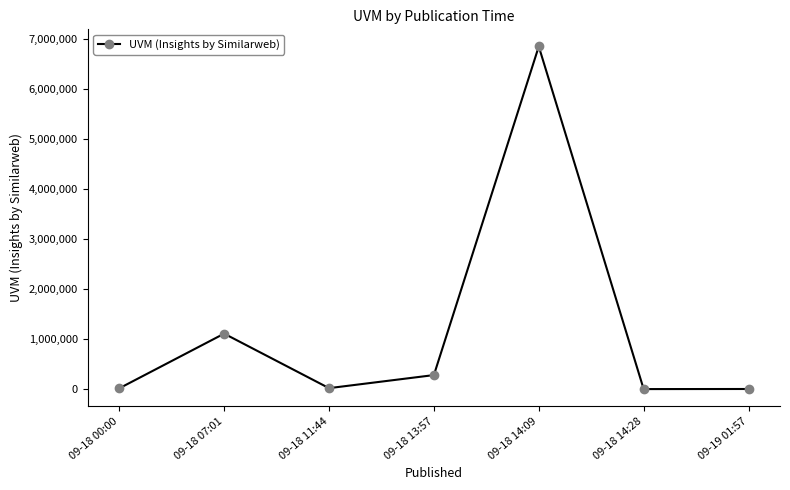

What is the label of the 3rd point from the left?

09-18 11:44